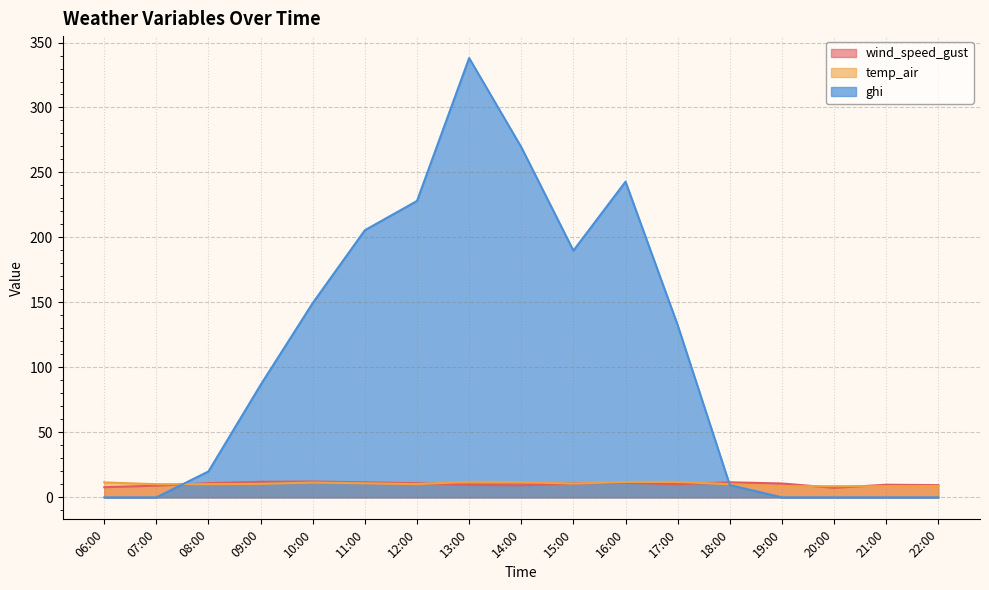

Reading left to right, what are all the values shown in this chart?

wind_speed_gust: 06:00=7.8	07:00=9.0	08:00=11.0	09:00=12.0	10:00=12.2	11:00=11.6	12:00=10.9	13:00=9.6	14:00=9.3	15:00=10.7	16:00=11.2	17:00=10.1	18:00=11.6	19:00=10.7	20:00=7.3	21:00=9.7	22:00=9.4
temp_air: 06:00=11.5	07:00=10.2	08:00=10.2	09:00=10.4	10:00=11.4	11:00=10.8	12:00=10.2	13:00=12.0	14:00=11.8	15:00=10.6	16:00=11.9	17:00=11.9	18:00=10.1	19:00=8.6	20:00=8.6	21:00=8.6	22:00=8.8
ghi: 06:00=0.0	07:00=0.0	08:00=20.0	09:00=86.6	10:00=149.5	11:00=205.6	12:00=228.1	13:00=338.0	14:00=269.5	15:00=189.9	16:00=242.9	17:00=132.6	18:00=9.5	19:00=0.0	20:00=0.0	21:00=0.0	22:00=0.0